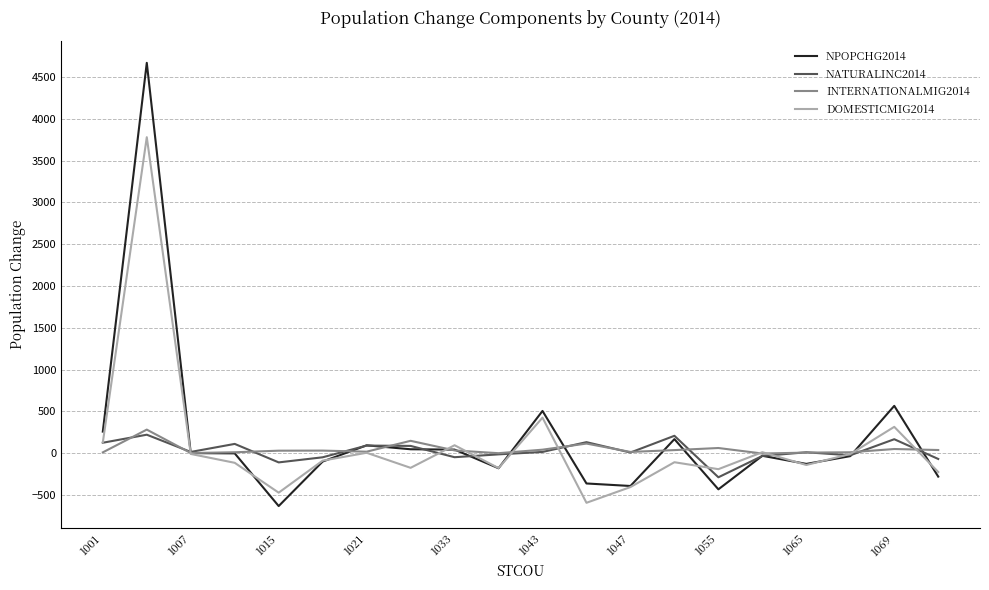

What is the minimum value for DOMESTICMIG2014?

-592